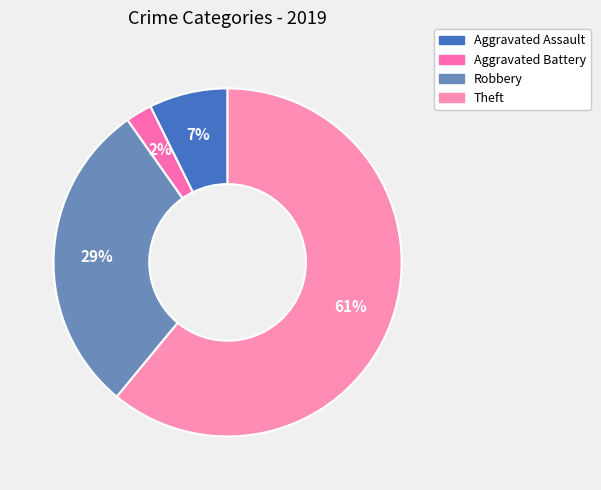

Count the number of slices in the pie.

4